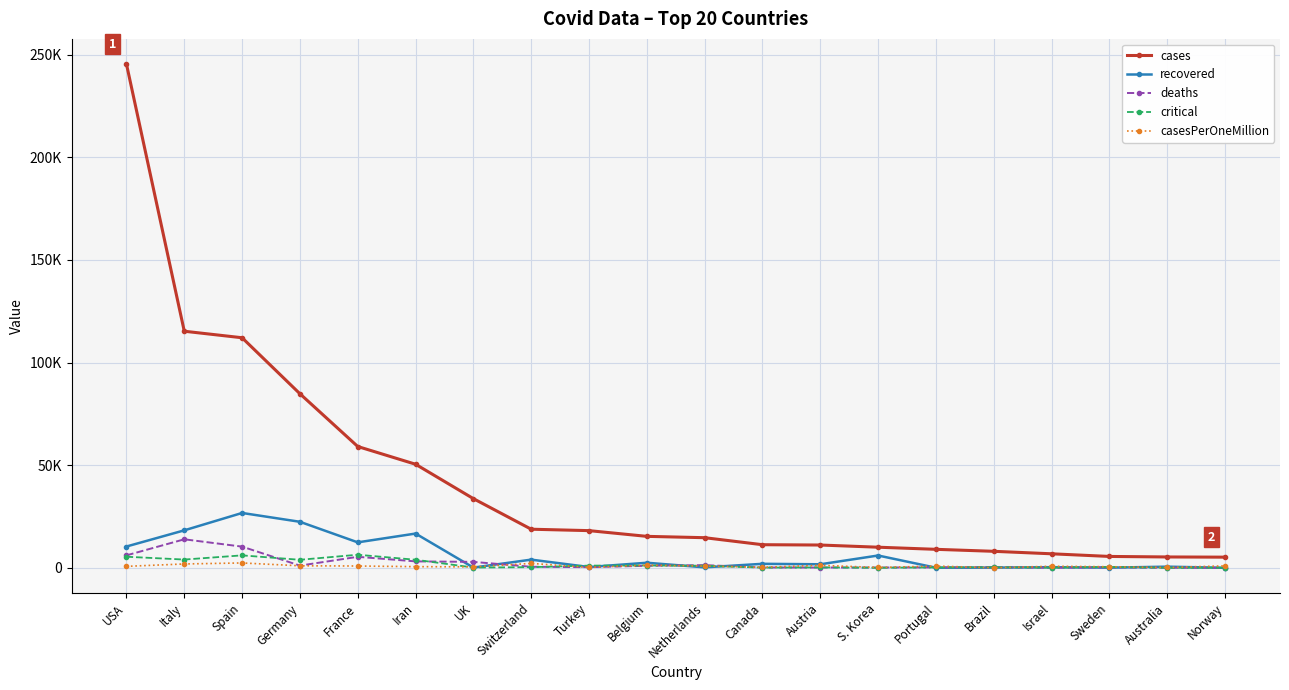

Reading right to left, transcribe all the data shown in this chart.

cases: 5218	5314	5568	6857	8066	9034	10062	11129	11283	14697	15348	18135	18827	33718	50468	59105	84794	112065	115242	245341
recovered: 32	585	103	338	127	68	6021	1749	1979	250	2495	415	4013	135	16711	12428	22440	26743	18278	10403
deaths: 50	28	308	36	327	209	174	158	173	1339	1011	356	536	2921	3160	5387	1107	10348	13915	6095
critical: 96	50	429	108	296	230	55	227	120	1053	1144	1101	348	163	3956	6399	3936	6092	4053	5421
casesPerOneMillion: 963	208	551	792	38	886	196	1236	299	858	1324	215	2175	497	601	905	1012	2397	1906	741